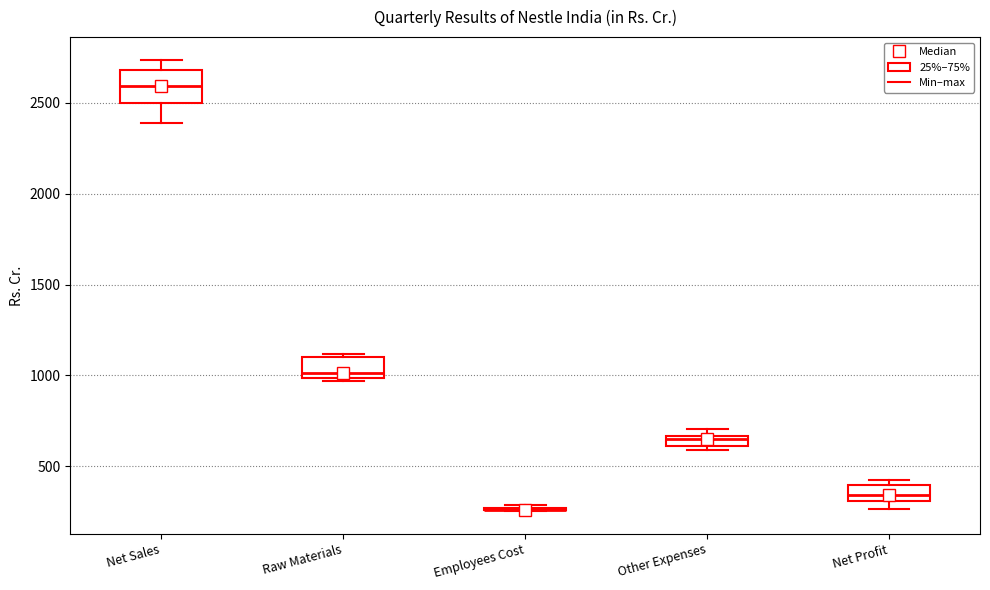

Where is the lower edge of the box for Raw Materials on the y-axis? The values are not printed on the chart, so give them approximately, as read against the axis.

1000